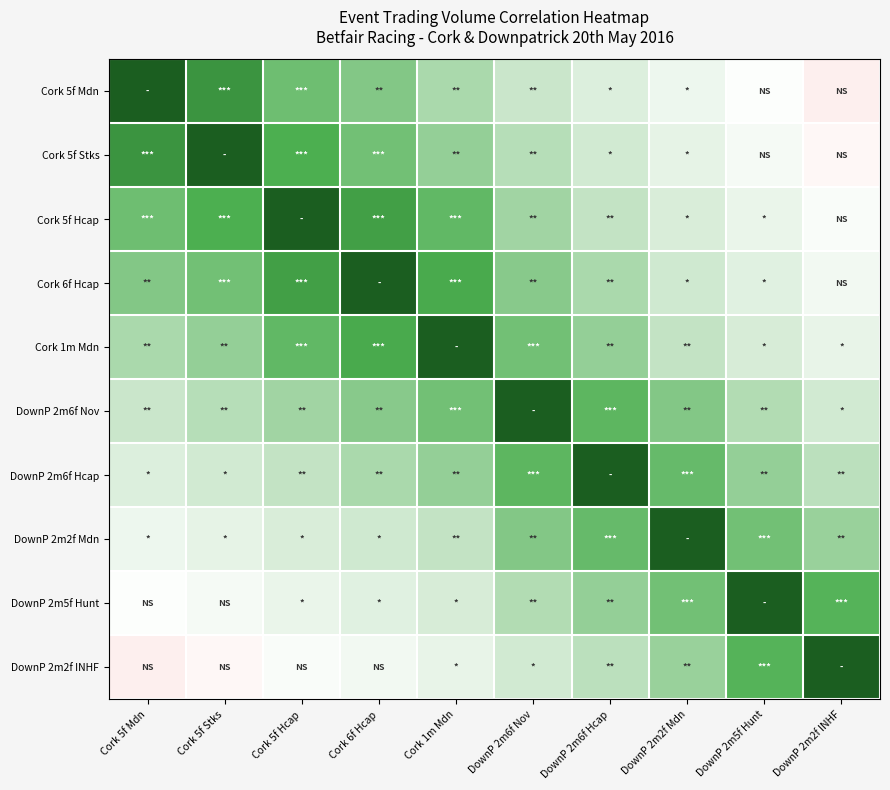

At how many categories does at least one series exceed 0?

10